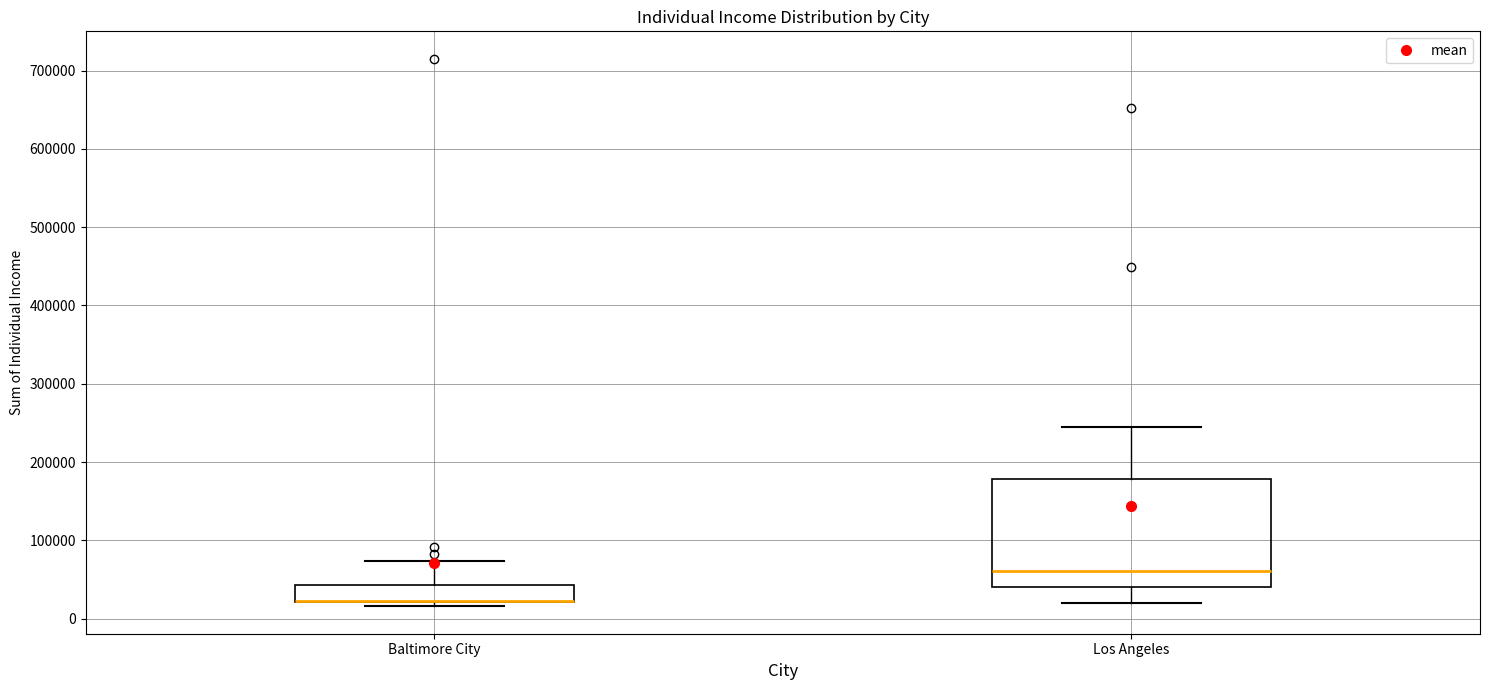

Reading left to right, transcribe this box plot: for each box, give where its median line is, the range the box spans, and where its two whiskers end, as read against the y-axis. The values are not printed on the chart, so give them approximately, as read against the axis.

Baltimore City: median 20000 (drawn on the box's lower edge), box 20000 to 40000, whiskers 20000 (just below the box's lower edge) to 70000
Los Angeles: median 60000, box 40000 to 180000, whiskers 20000 to 240000